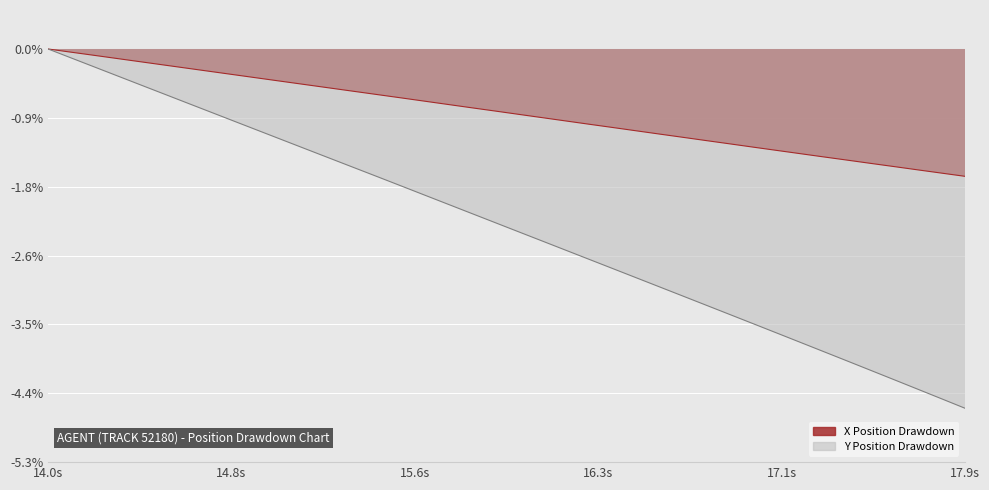

True or false: Y and X intersect in this chart.

False